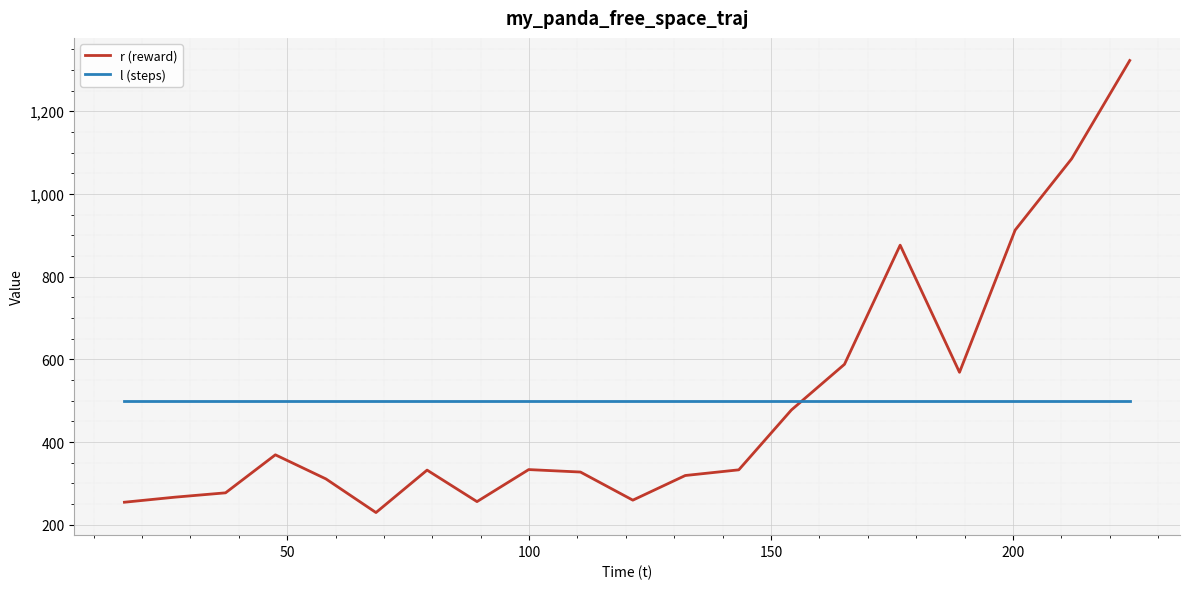

Rank the series by their maximum value, from highest to lowest.

r (reward), l (steps)